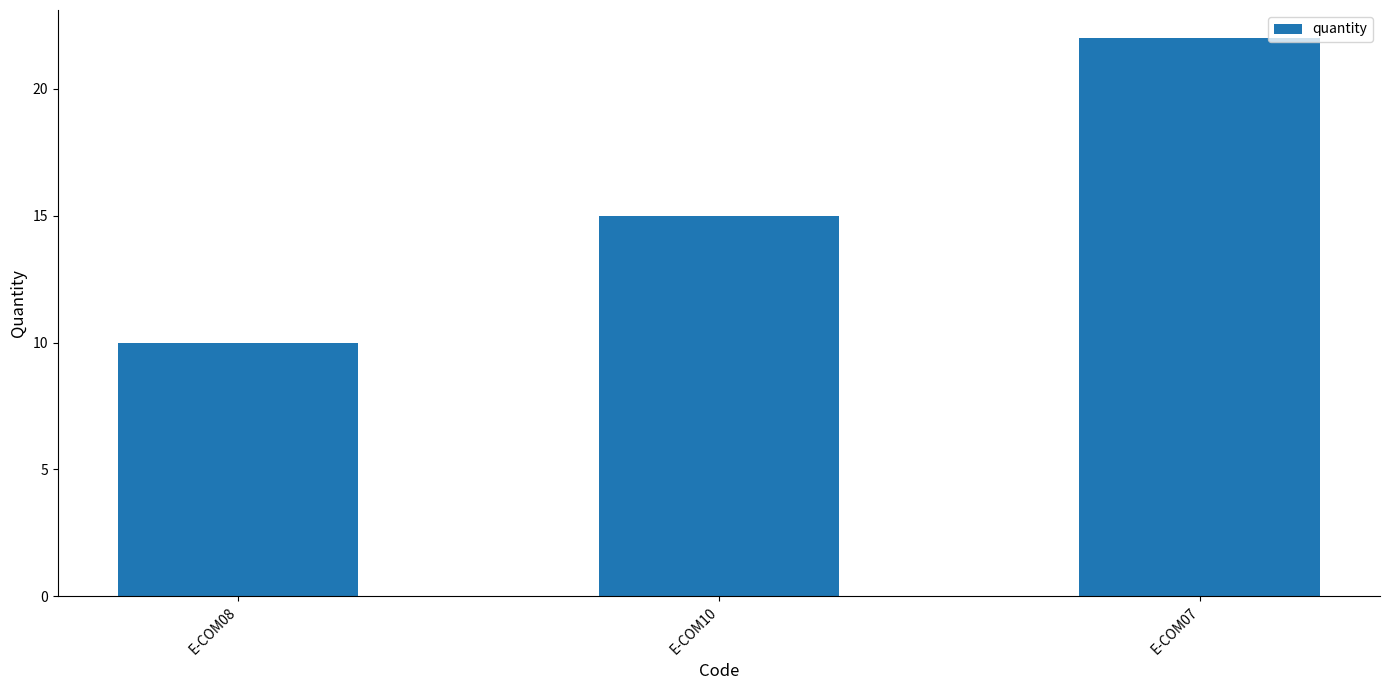

What is the label of the 1st bar from the right?

E-COM07